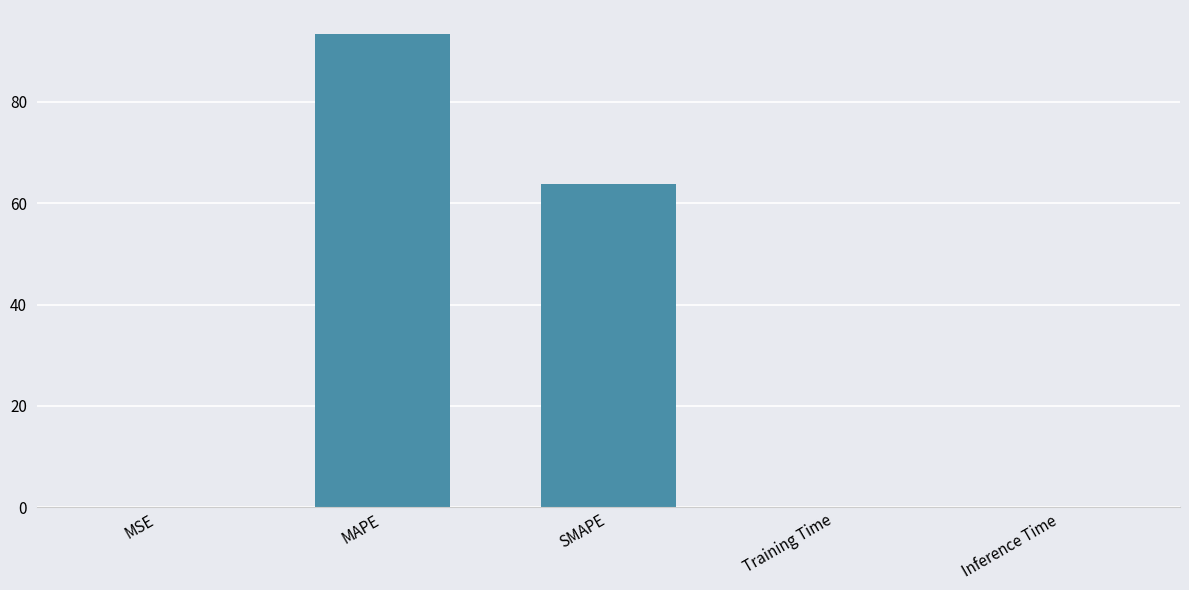

Which category has the highest value across all series?

MAPE